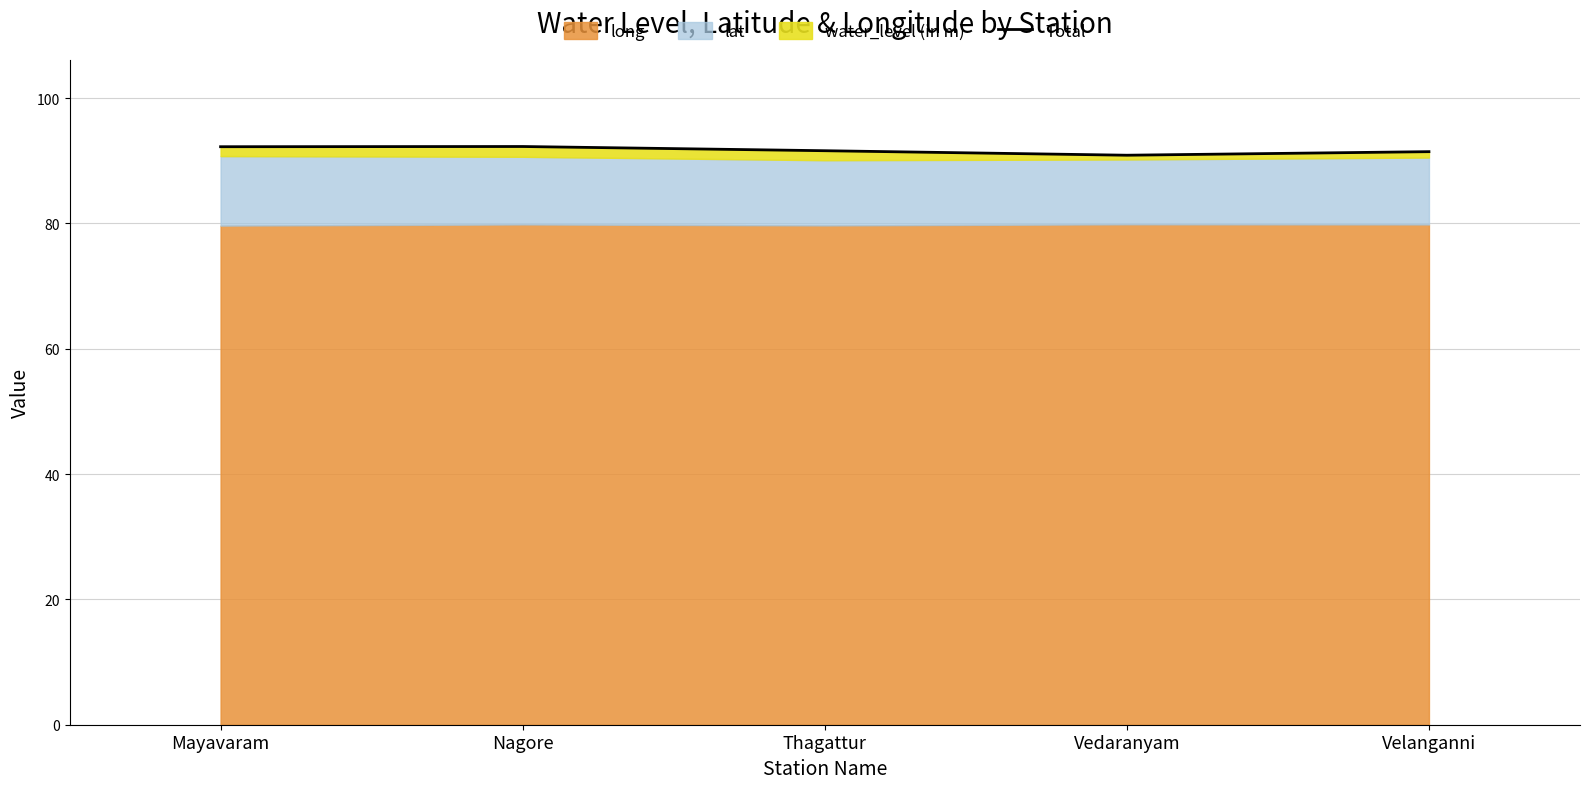

Does the chart display data point markers on the line(s)?

No